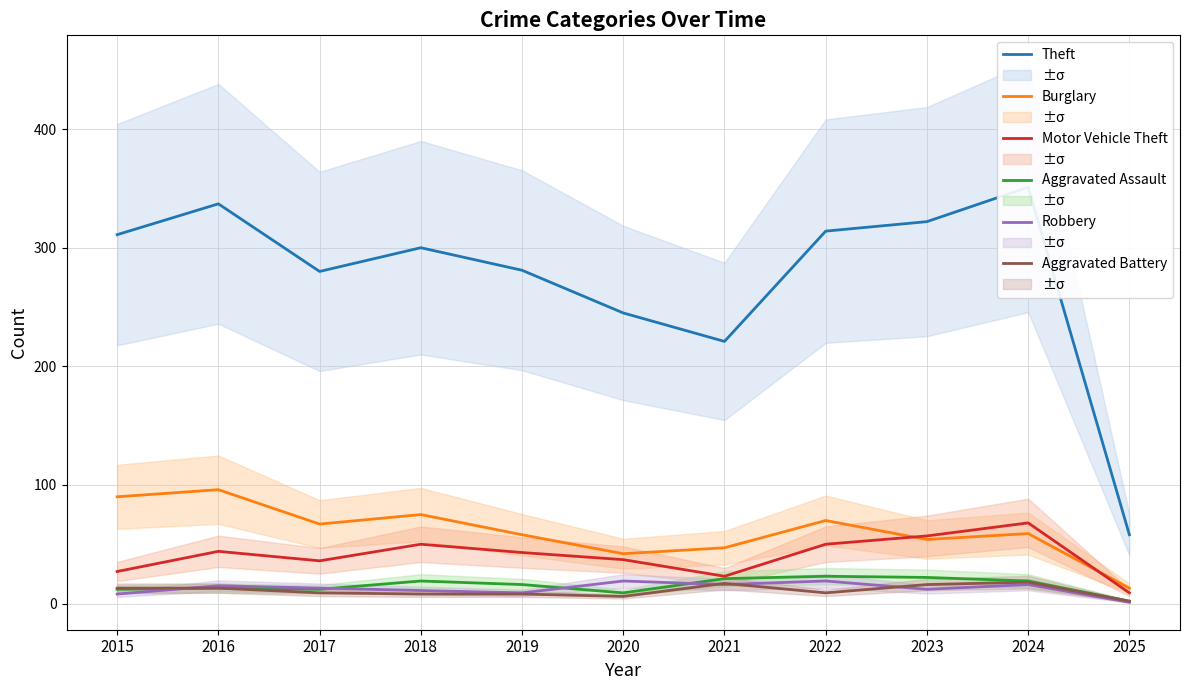

How many lines are shown in the chart?

6